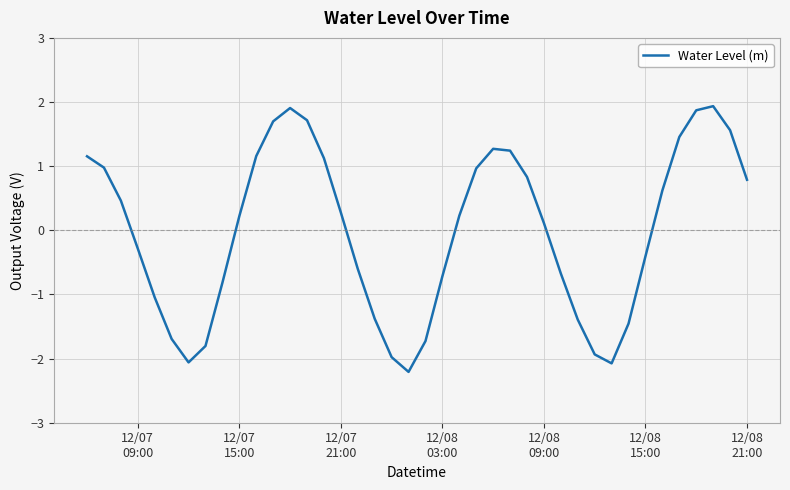

What is the maximum value shown in the chart?

1.9